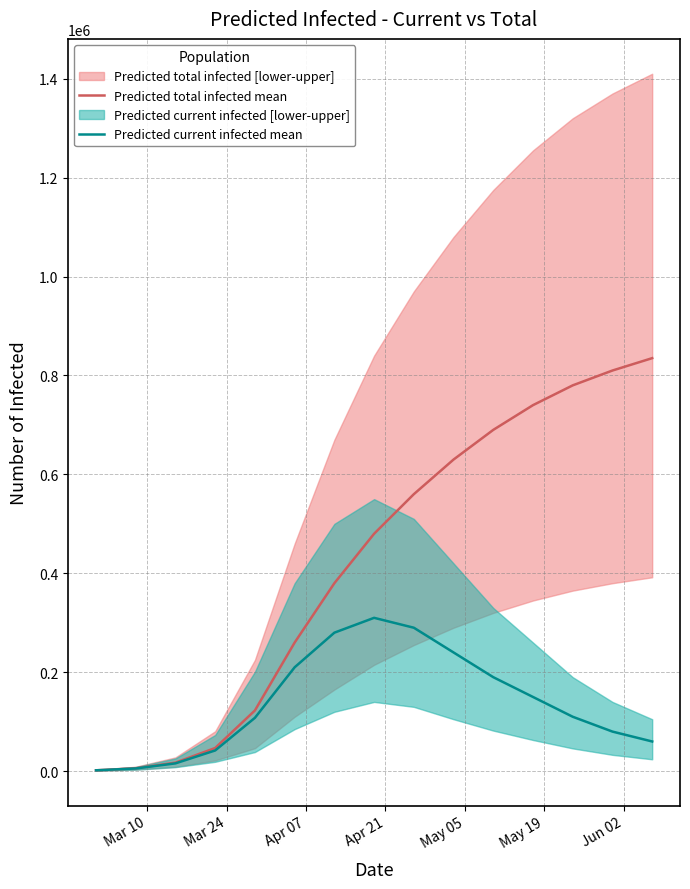

True or false: Predicted total infected mean and Predicted current infected mean intersect in this chart.

False